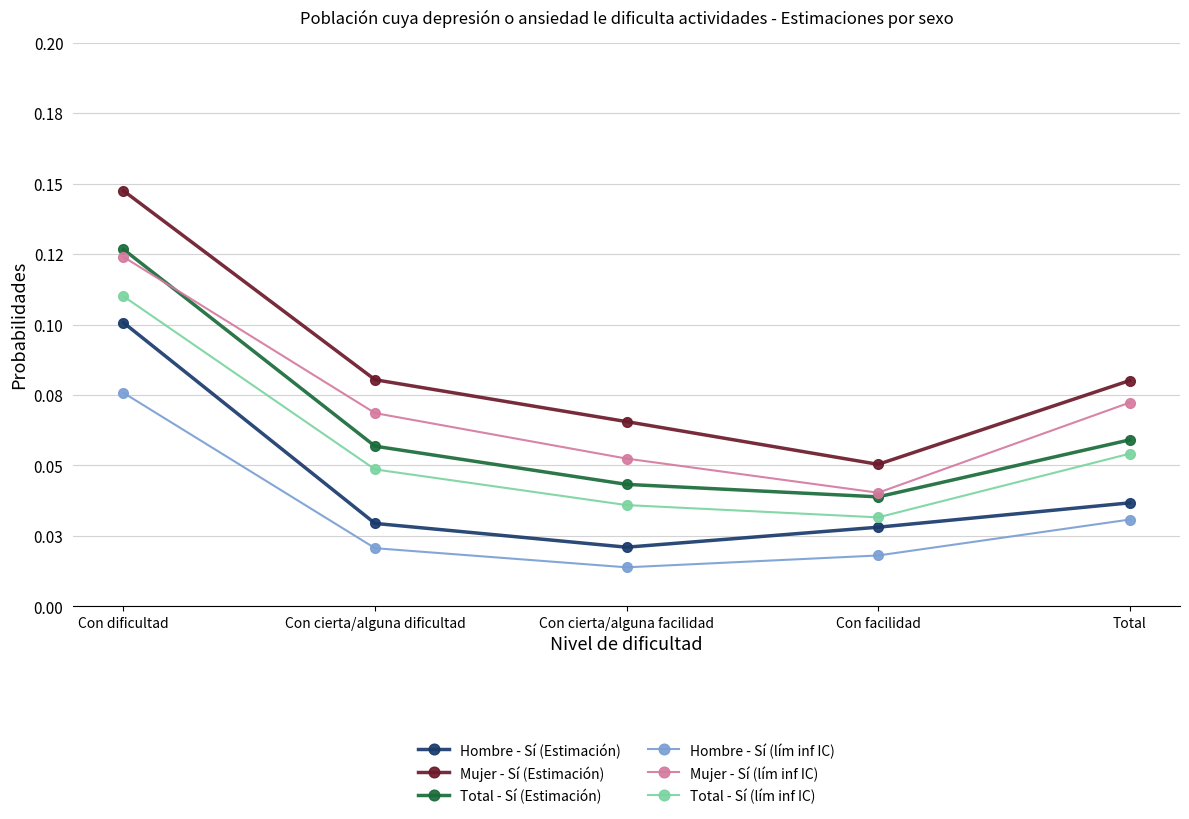

At which label is Total - Sí (lím inf IC) closest to 0?

Con facilidad